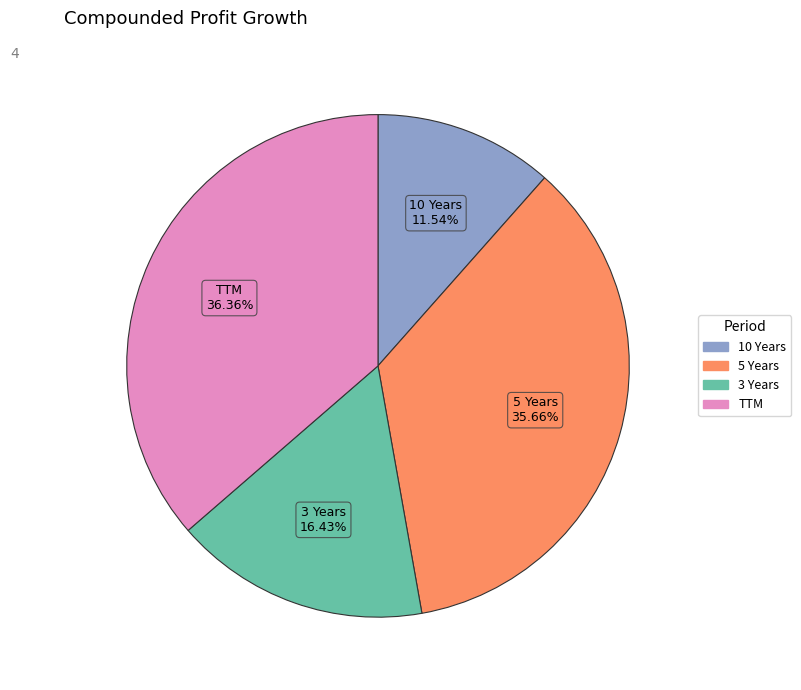

What is the ratio of the value at TTM to the value at 5 Years?

1.0